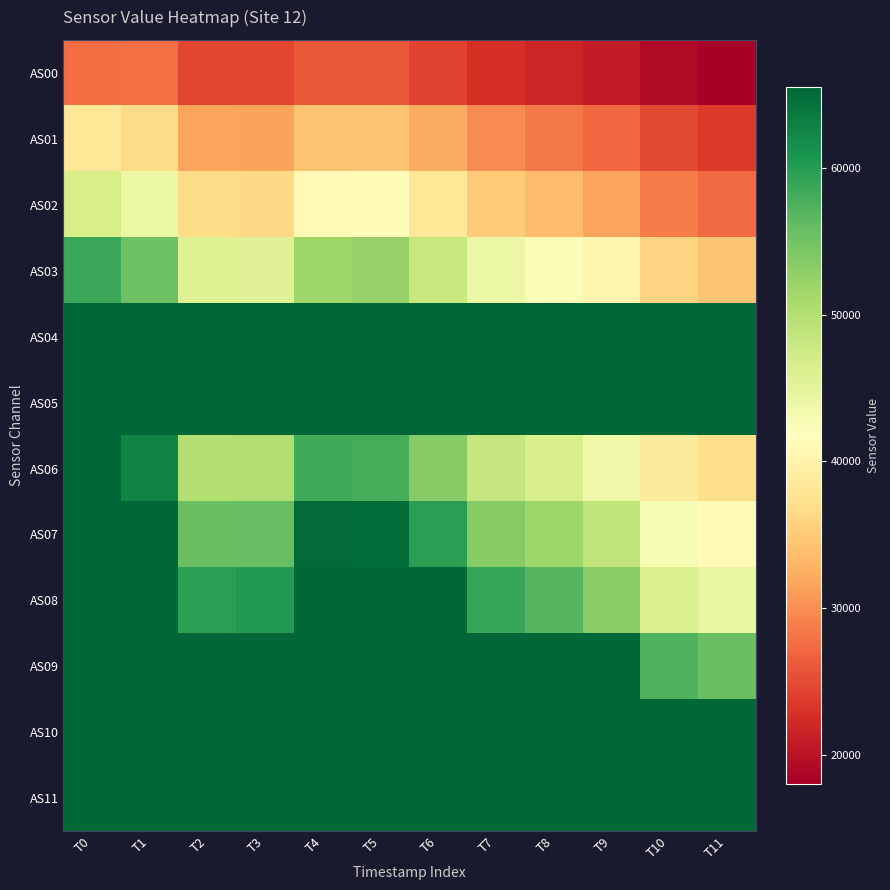

Which series has the largest range (max minus min)?

AS06